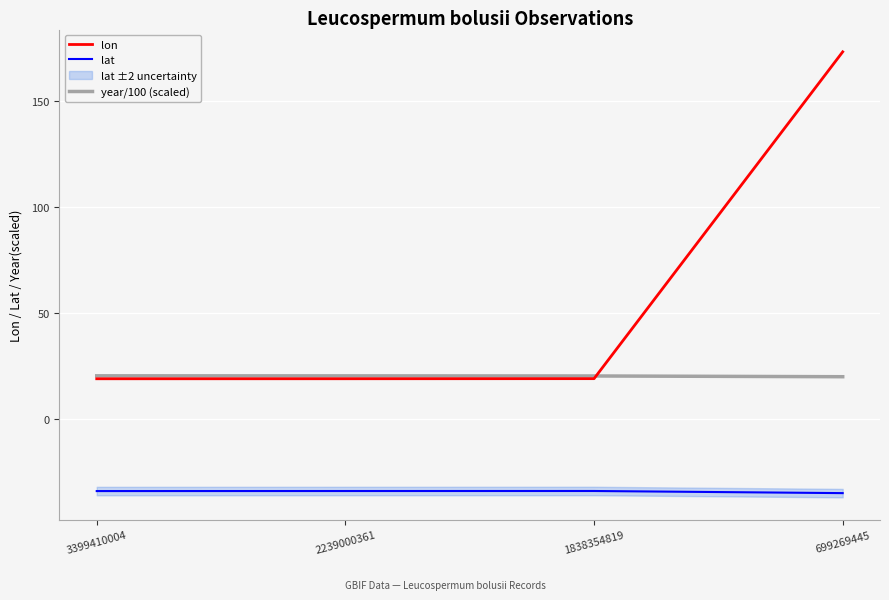

What is the average value of the year/100 (scaled) series?

20.1